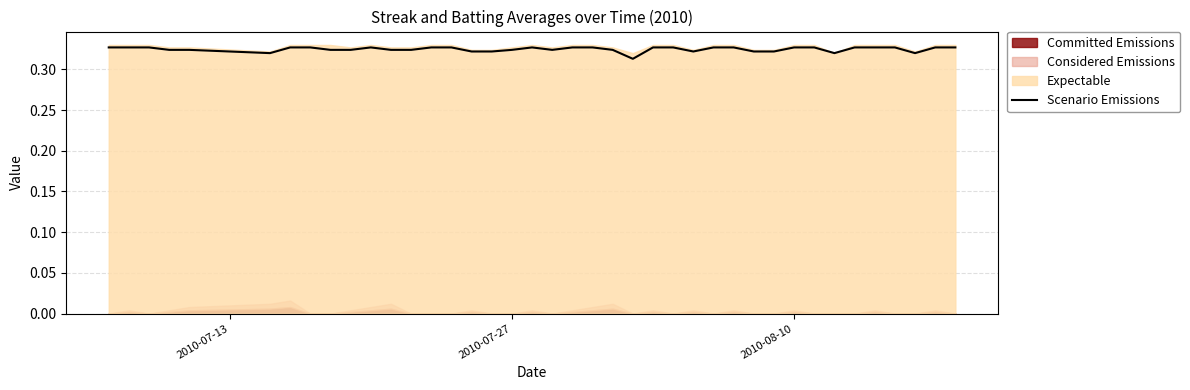

True or false: the data has more than 0 interior local peaks.

True